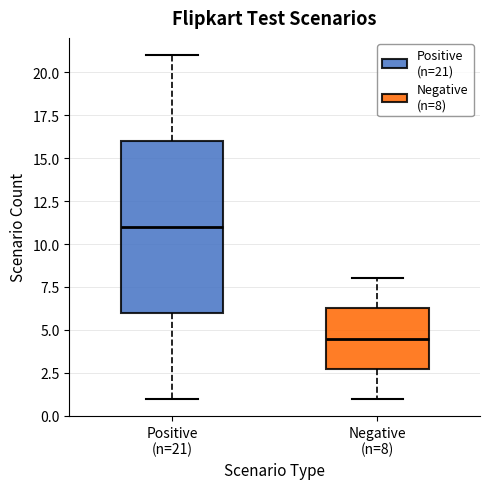

Reading left to right, read every box against the y-axis: the position of its median line, the range the box covers, and the ends of its whiskers. The values are not printed on the chart, so give them approximately, as read against the axis.

Positive (n=21): median 11.0, box 6.0 to 16.0, whiskers 1.0 to 21.0
Negative (n=8): median 4.5, box 3.0 to 6.5, whiskers 1.0 to 8.0